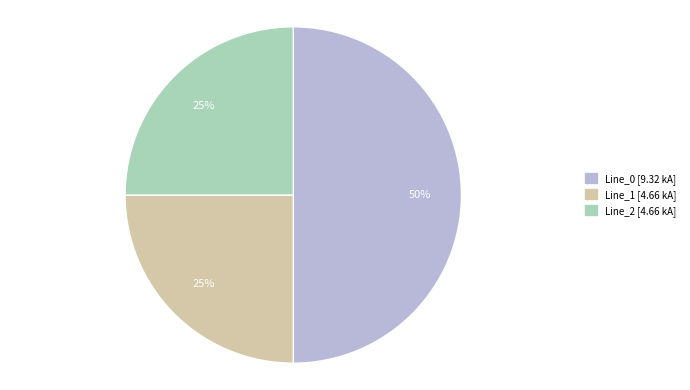

To the nearest percent, what portion does Line_2 represent?

25%